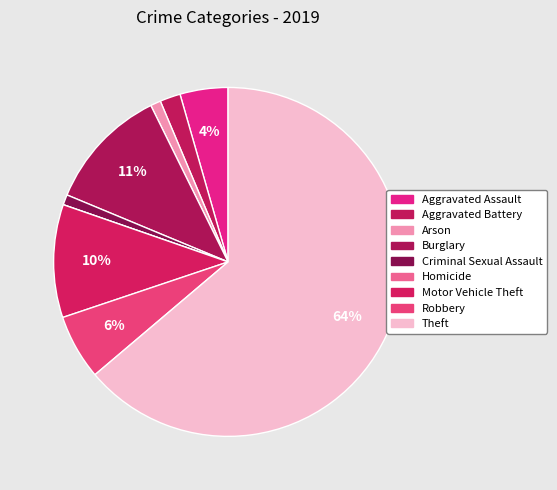

Does Criminal Sexual Assault account for over 50% of the chart?

No